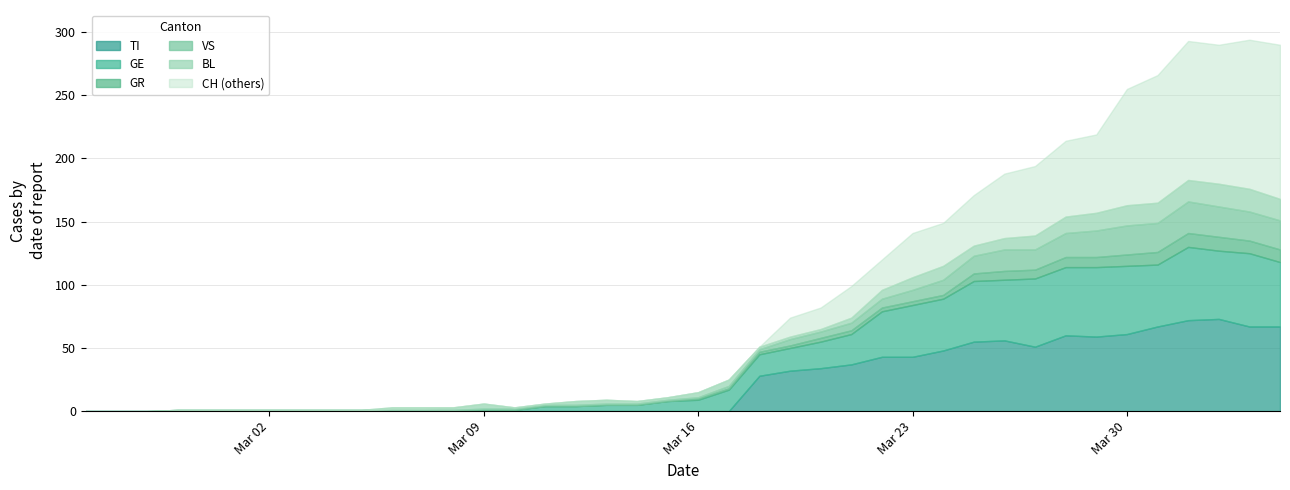

Which has a higher value, 17 or 8?

17